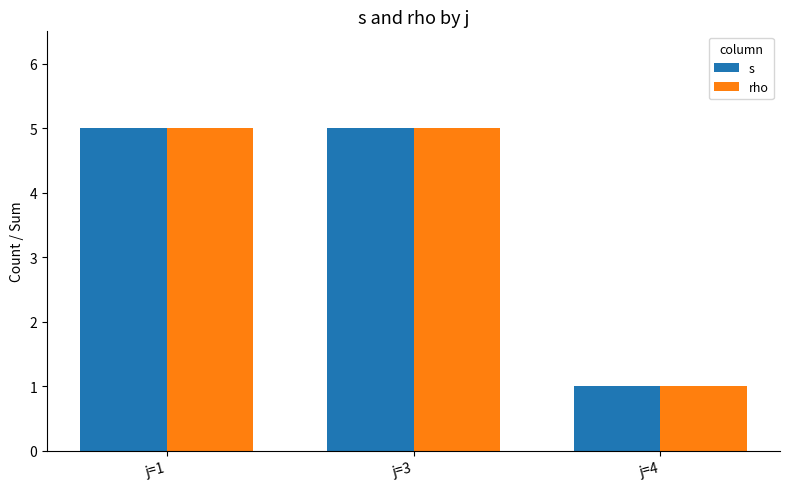

What is the average value of the rho series?

4